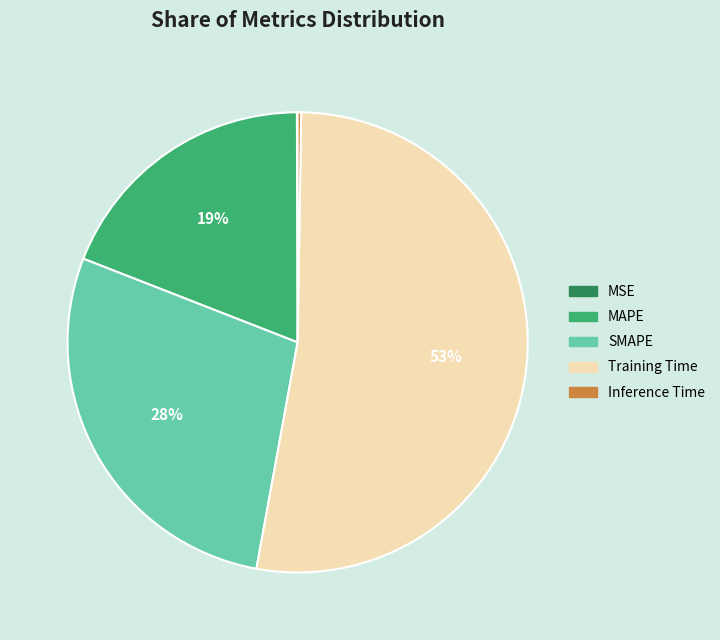

The SMAPE slice represents 28% of the pie. True or false?

True